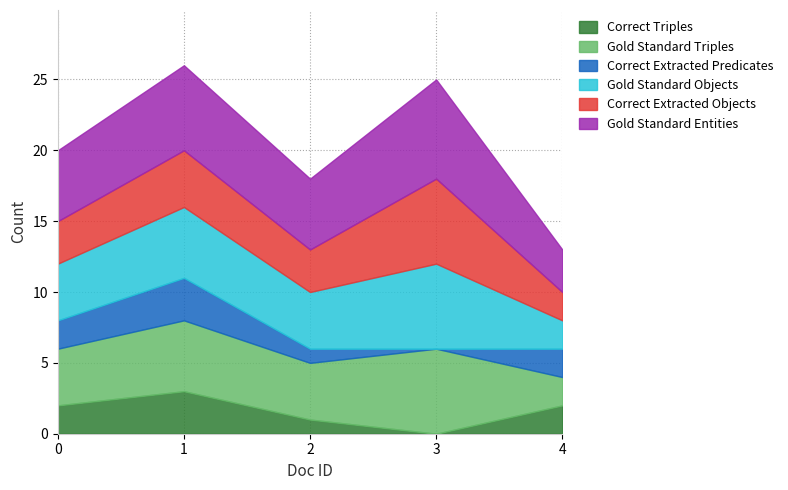

Is the value of Correct Triples at 0 greater than the value of Gold Standard Triples at 3?

No